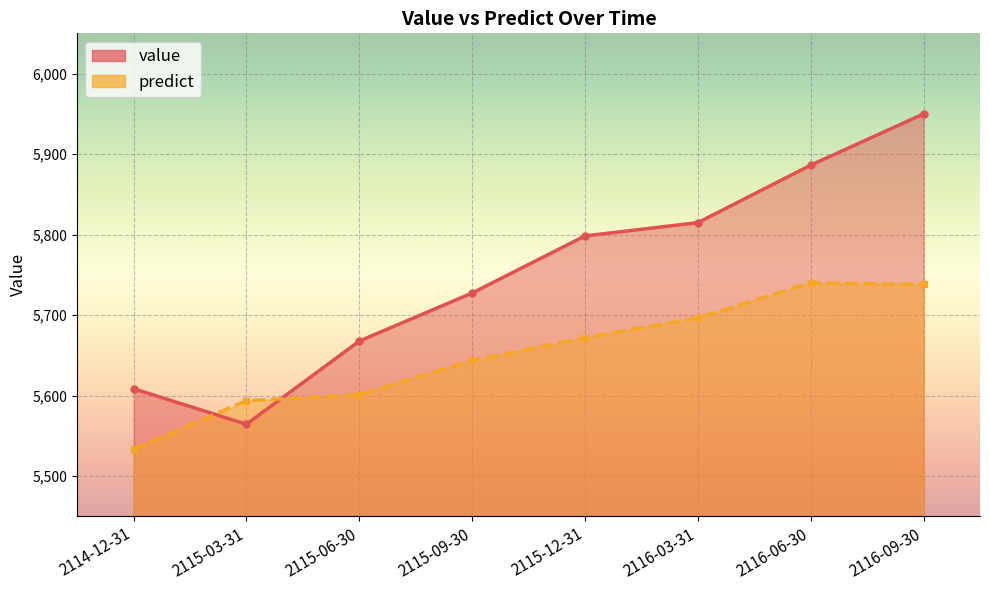

What is the difference between the predict values at 2116-06-30 and 2115-06-30?

139.1